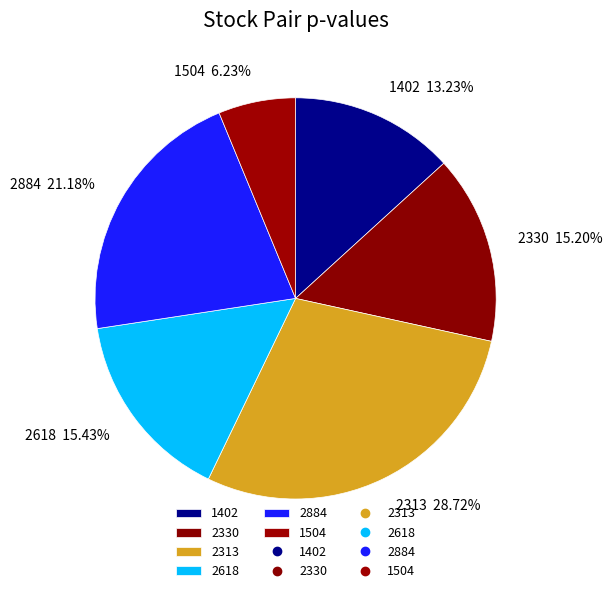

How many slices are in this pie chart?

6